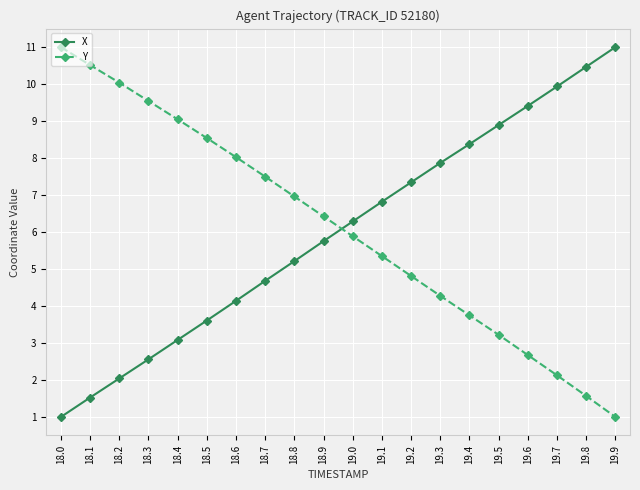

Reading left to right, list all the values displayed in this chart.

X: 1.0	1.5	2.0	2.6	3.1	3.6	4.1	4.7	5.2	5.8	6.3	6.8	7.3	7.9	8.4	8.9	9.4	9.9	10.5	11.0
Y: 11.0	10.5	10.0	9.5	9.0	8.5	8.0	7.5	7.0	6.4	5.9	5.3	4.8	4.3	3.7	3.2	2.7	2.1	1.6	1.0